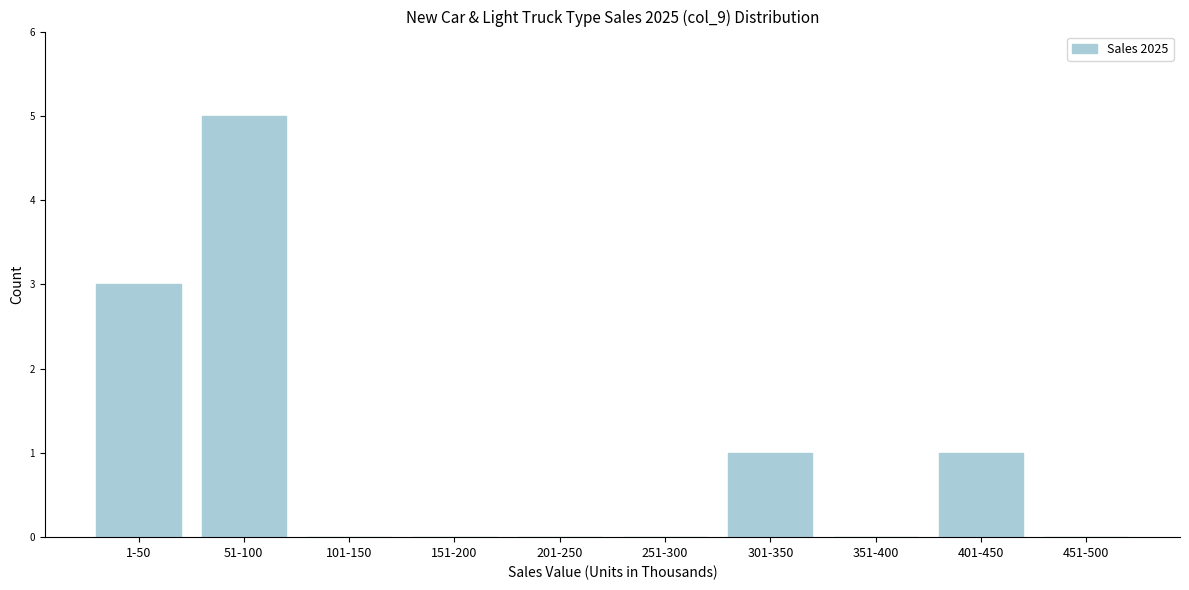

Reading right to left, extract all data points from this chart.

451-500=0	401-450=1	351-400=0	301-350=1	251-300=0	201-250=0	151-200=0	101-150=0	51-100=5	1-50=3